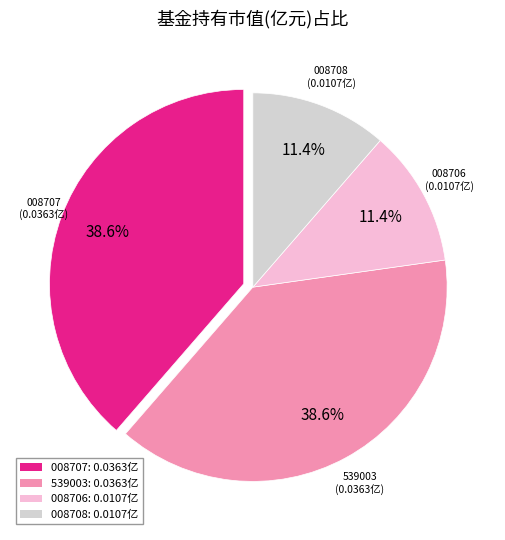

To the nearest percent, what is the difference between the largest and smallest slice percentages?

27%